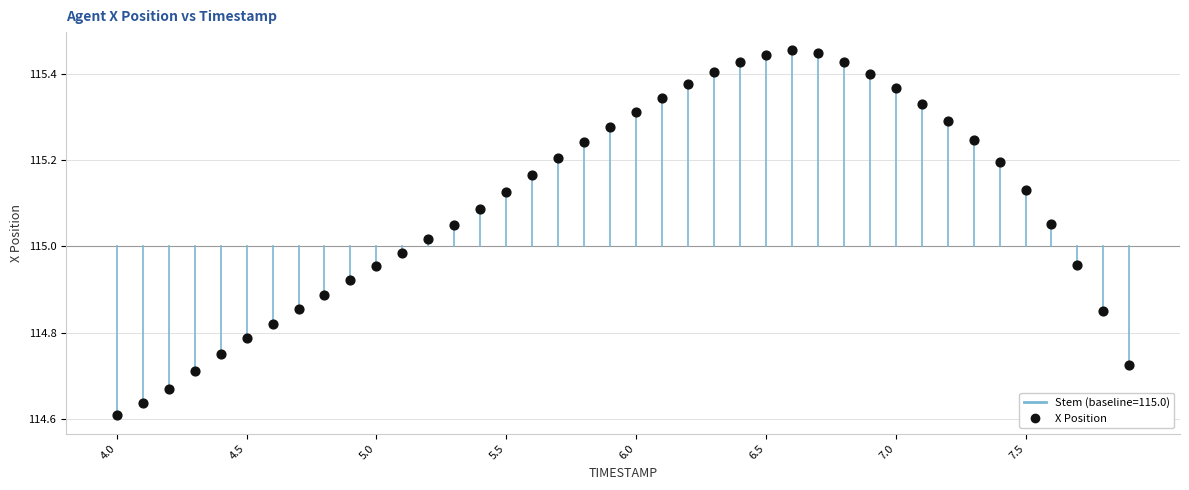

What is the range of X values (max minus min)?

3.9